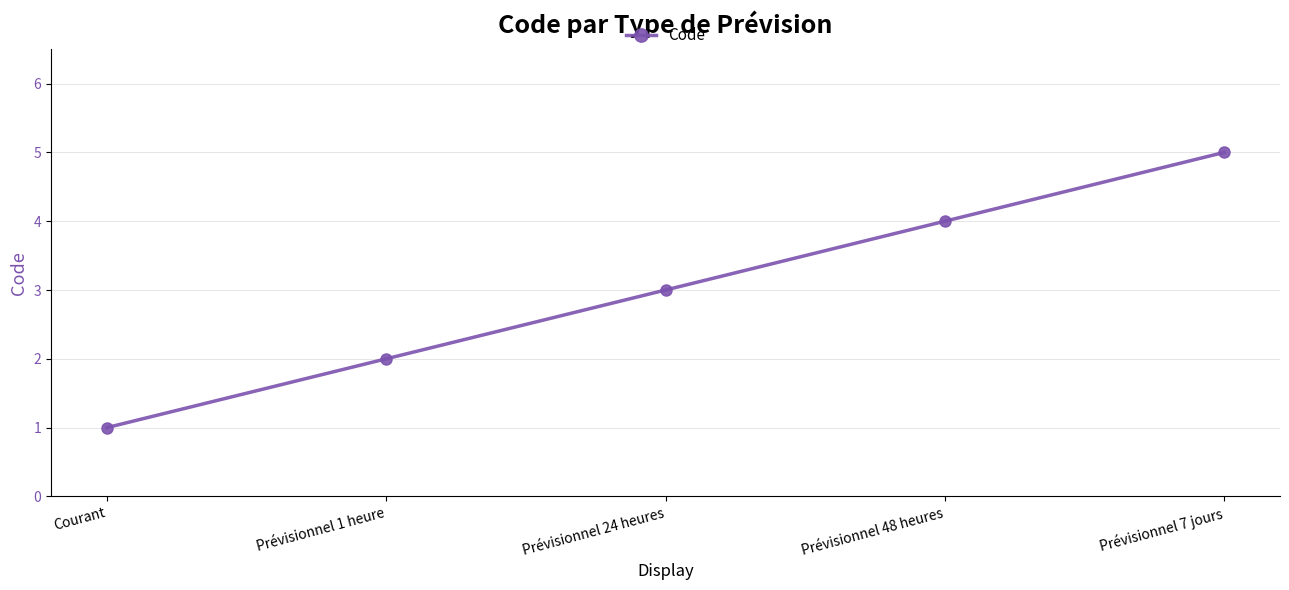

Does the chart display data point markers on the line(s)?

Yes